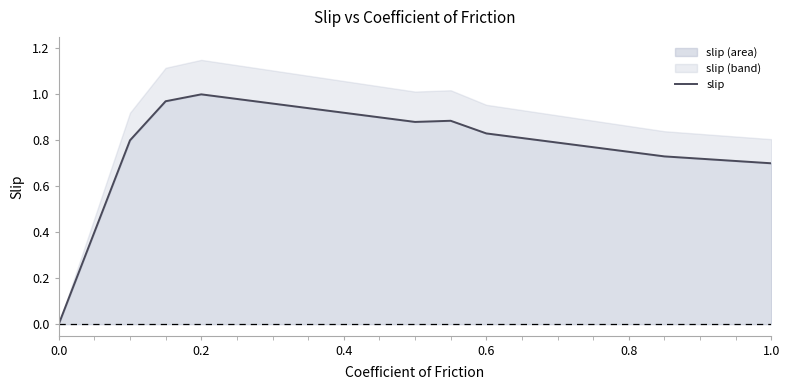

How many series are shown in this chart?

1